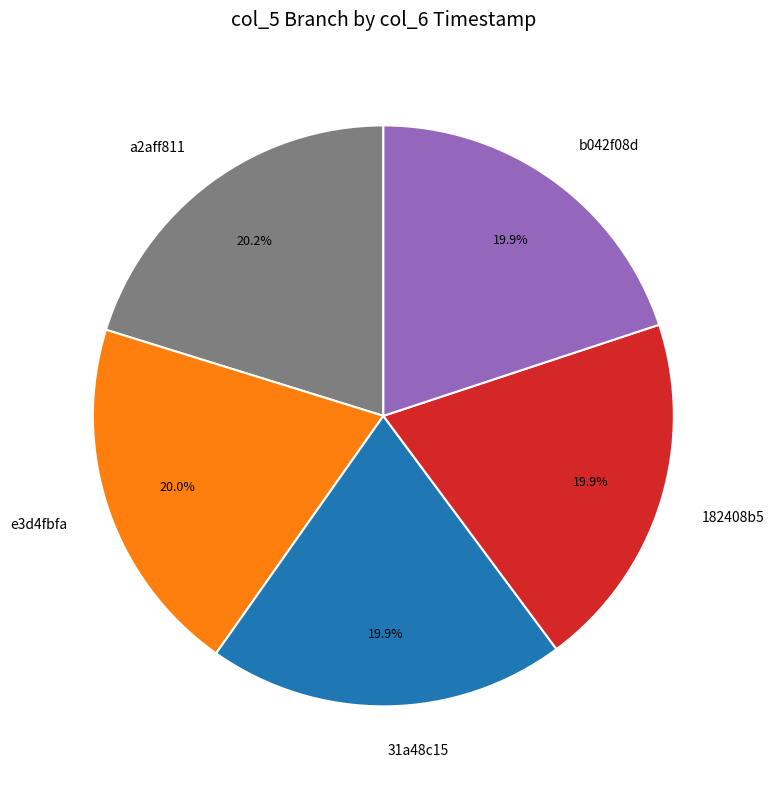

Count the number of slices in the pie.

5